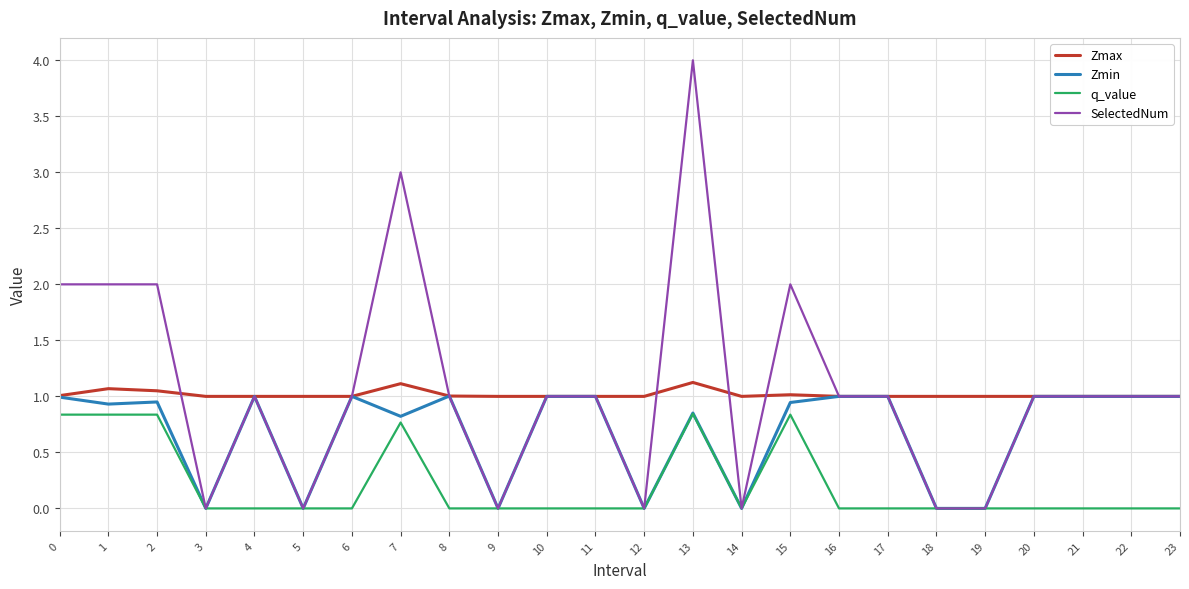

True or false: q_value and Zmax intersect in this chart.

False